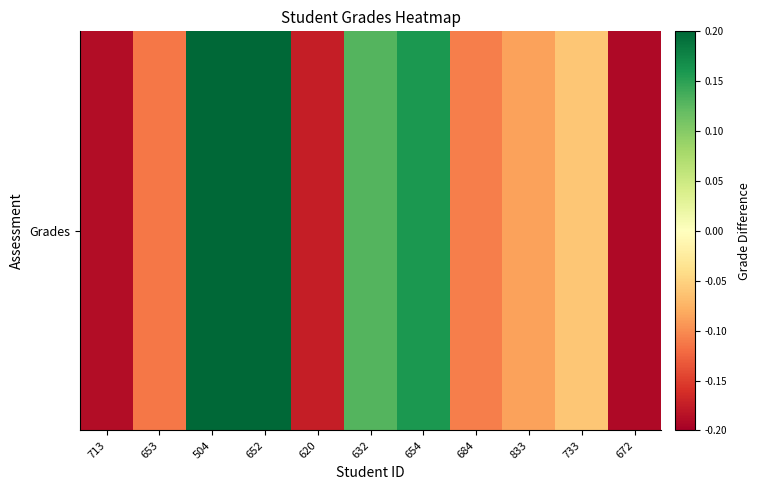

What is the sum of all values?

-0.2